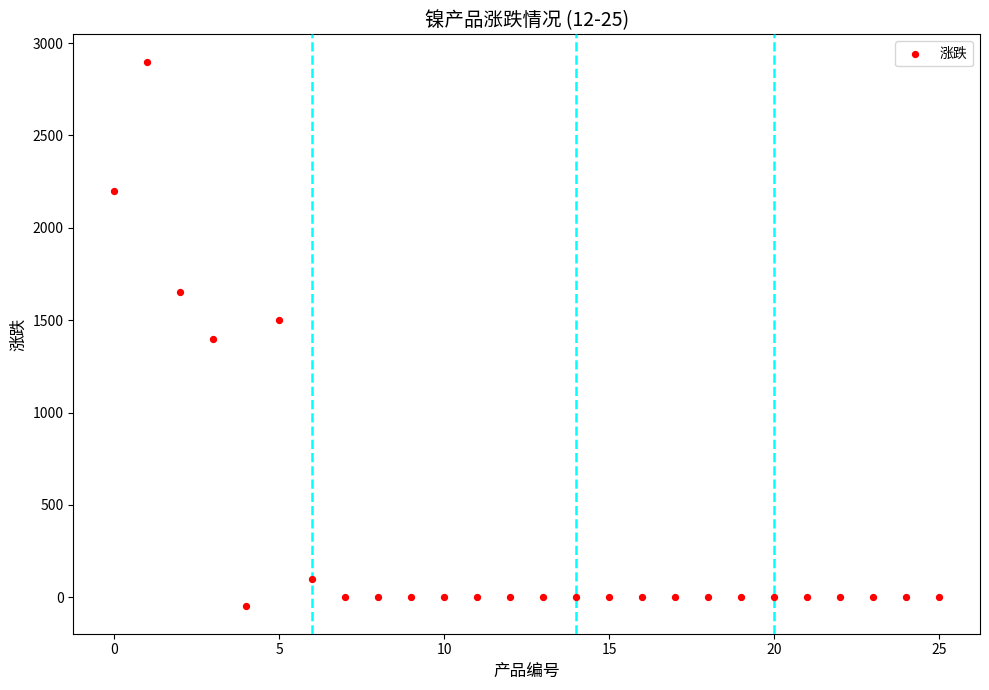

What is the range of Y values (max minus min)?

2950